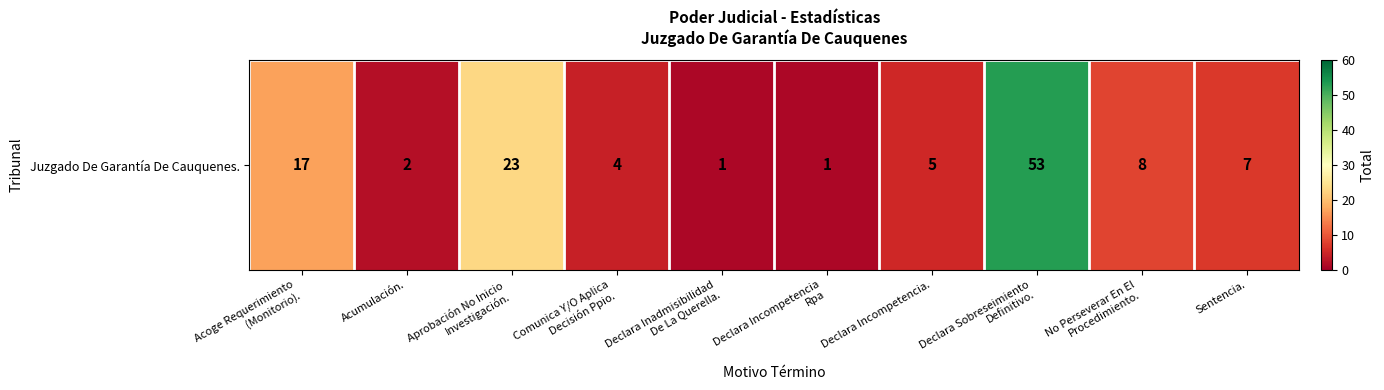

What is the smallest value displayed?

1